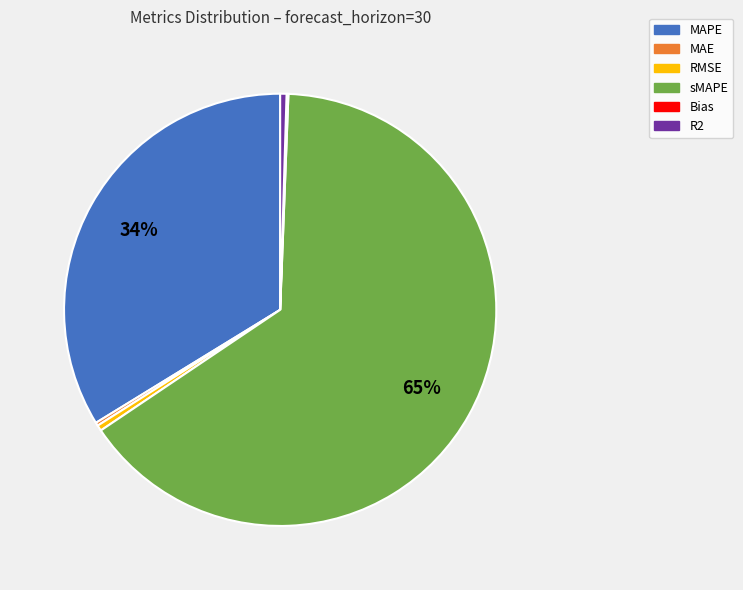

To the nearest percent, what is the average slice percentage?

17%